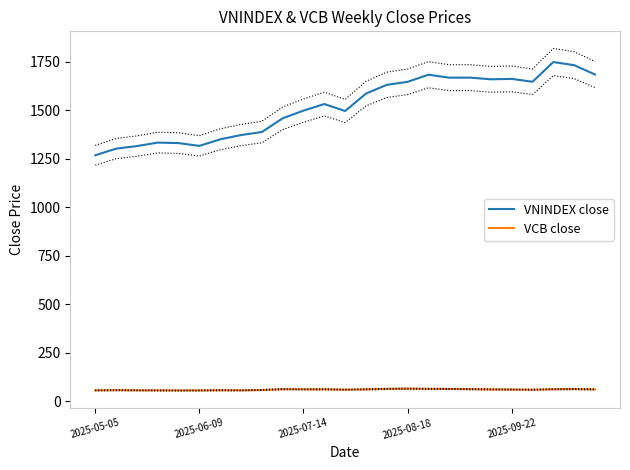

What is the difference between the highest and lowest values at 23?

1668.2